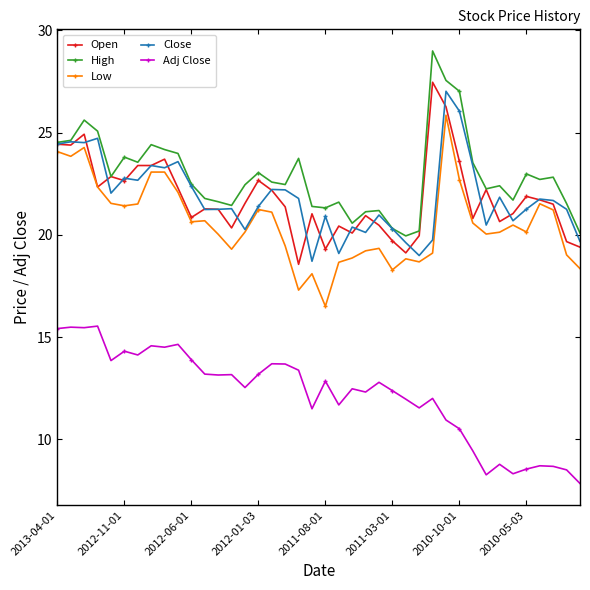

What is the maximum value for Low?

25.9